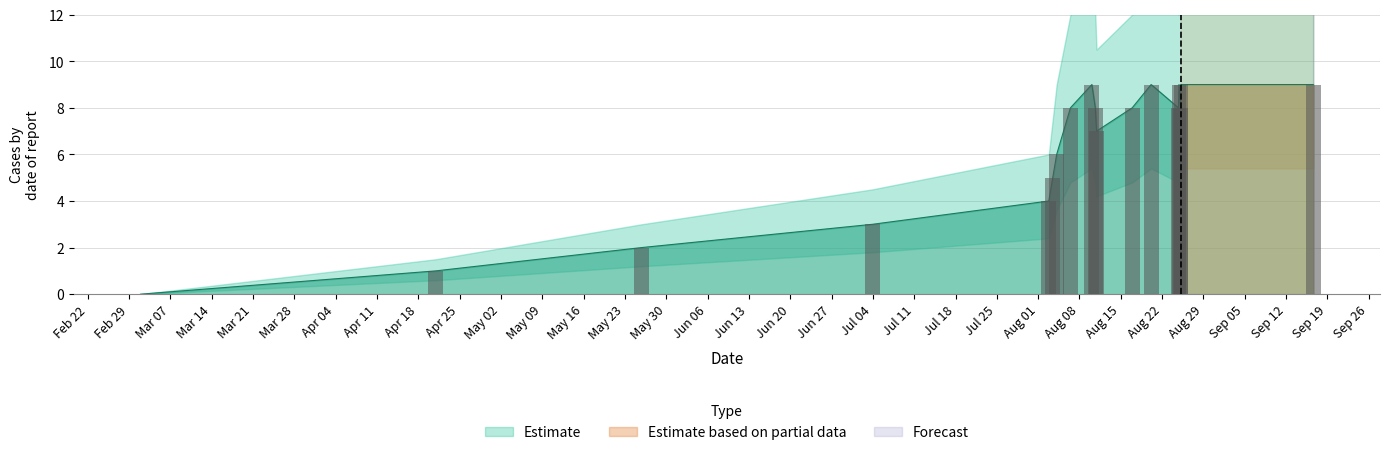

Rank the categories by value from lowest to highest.

1456873012, 1461193996, 1464203603, 1467584054, 1470165245, 1470222844, 1470280447, 1470863663, 1470482011, 1470845694, 1471385724, 1472062460, 1472094837, 1470795257, 1471662835, 1472069671, 1472098475, 1474035222